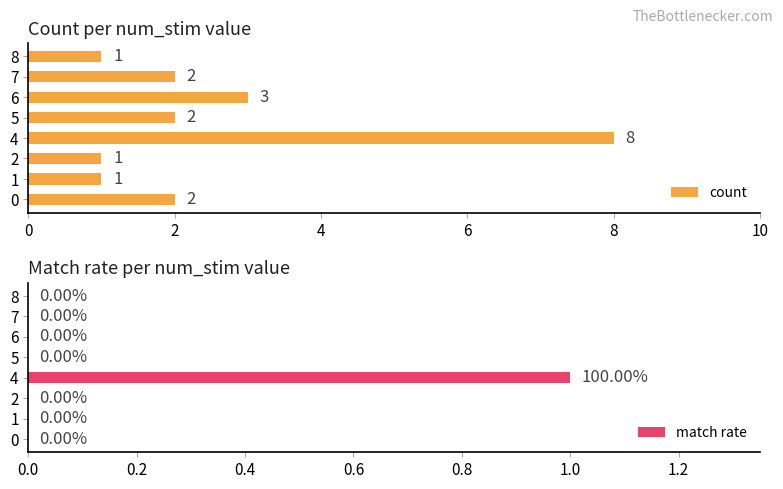

Count the number of categories in the chart.

8